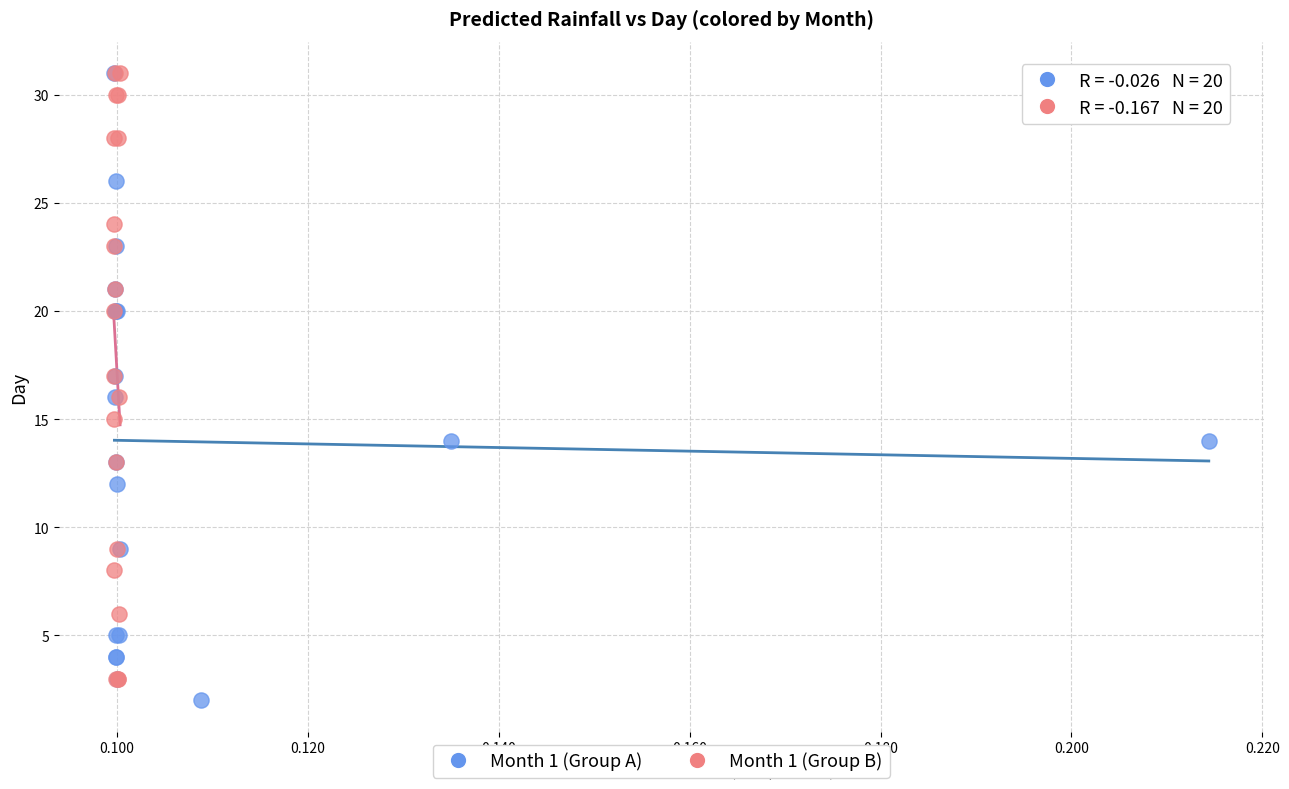

What are all the series names shown in the legend?

Month 1 (Group A), Month 1 (Group B)